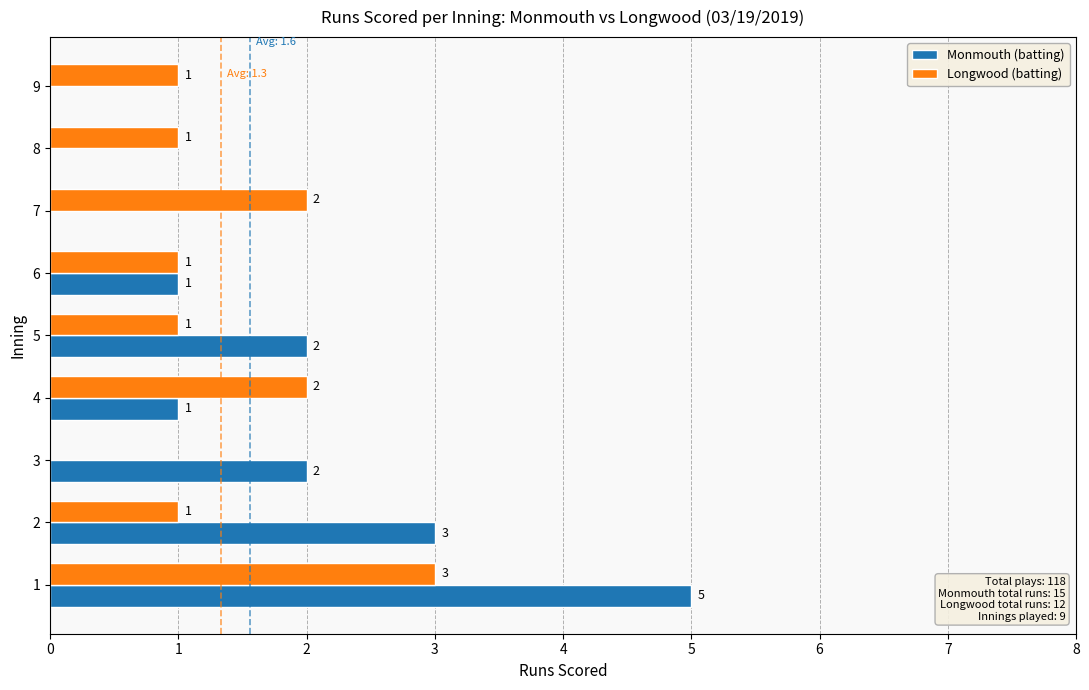

What is the sum of all Longwood (batting) values?

12